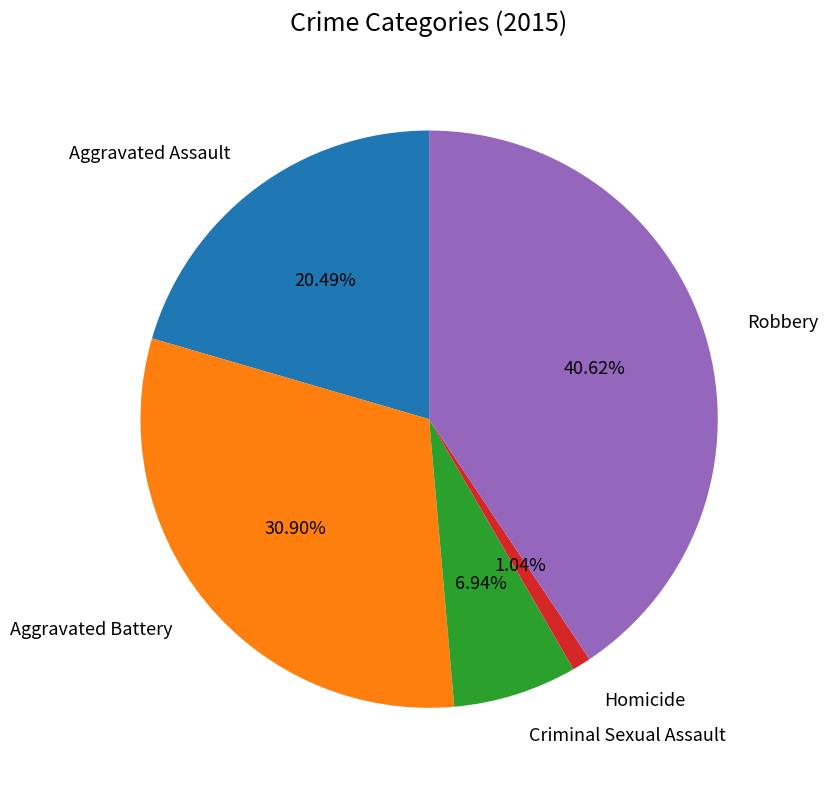

To the nearest percent, what percentage of the pie is Aggravated Assault?

20%